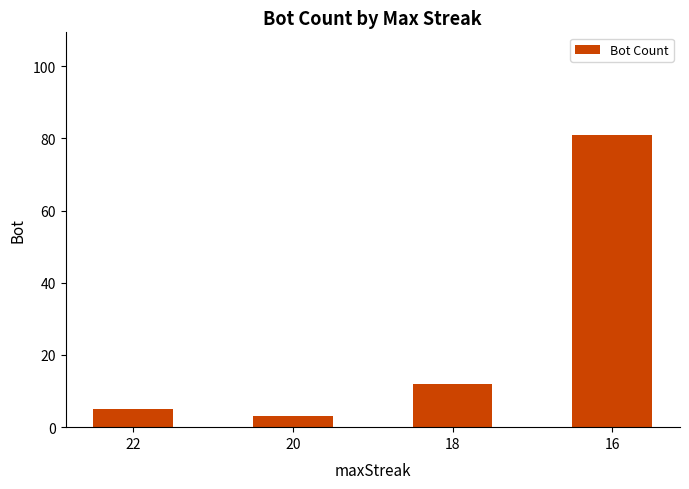

What is the value of the 1st bar from the left?

5